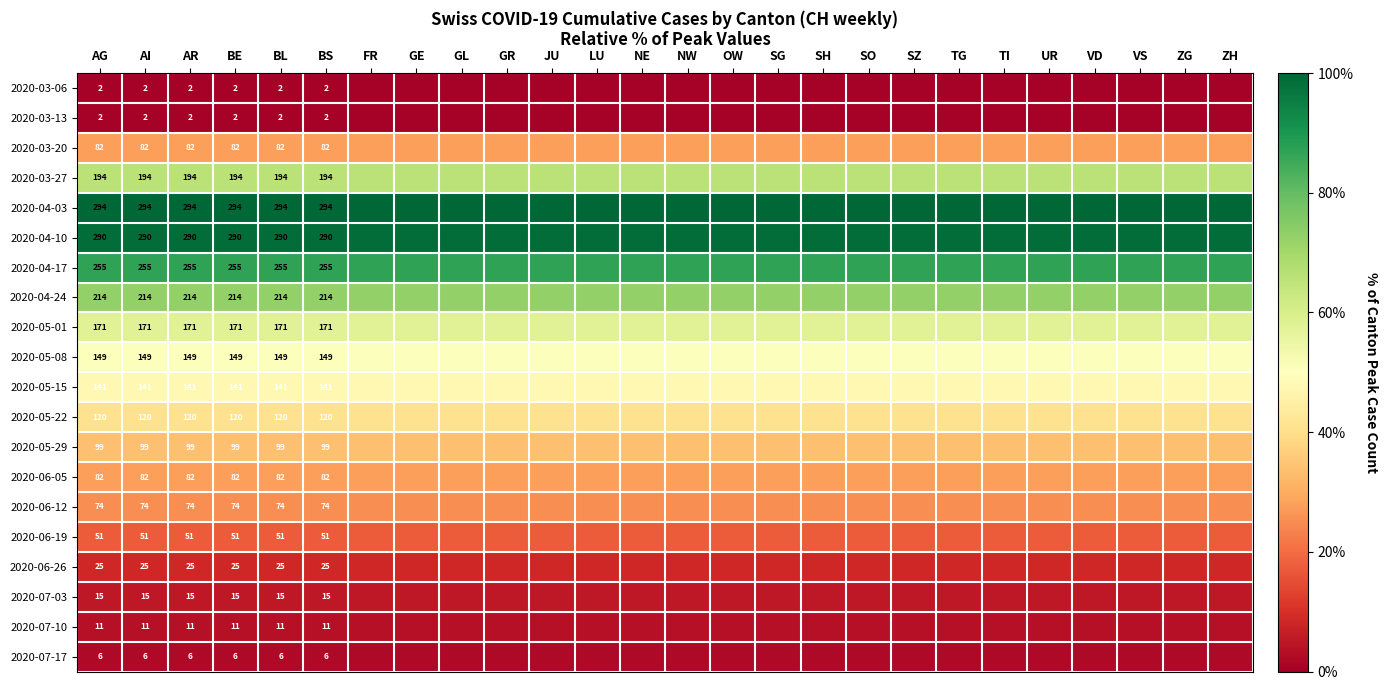

What is the sum of the 2020-05-01 values at ZG and BS?

116.3